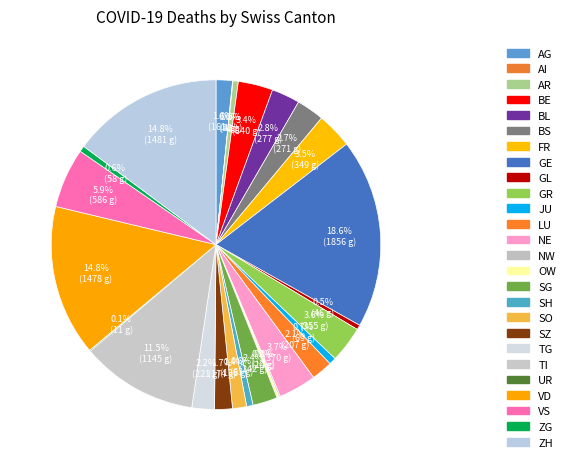

To the nearest percent, what is the average slice percentage?

4%